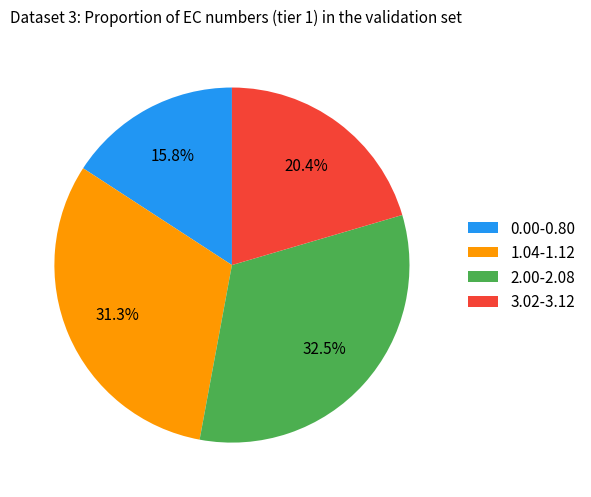

To the nearest percent, what is the difference between the 0.00-0.80 and 3.02-3.12 slice percentages?

5%